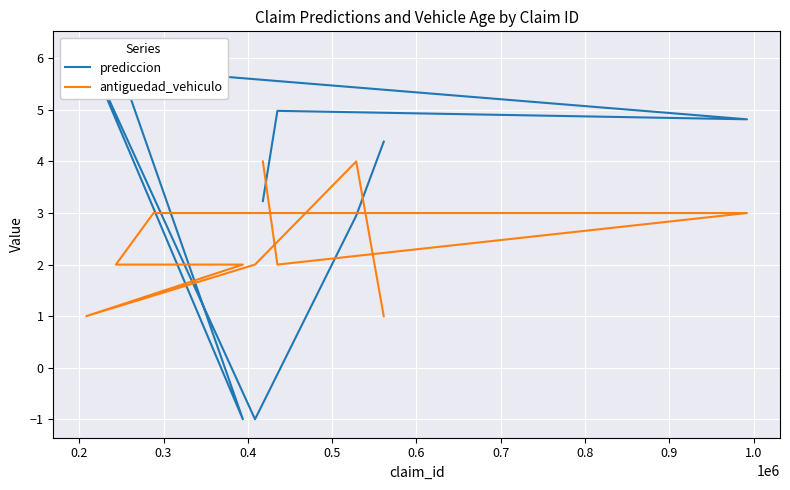

Which series changed the most between 0.7 and 0.8?

prediccion